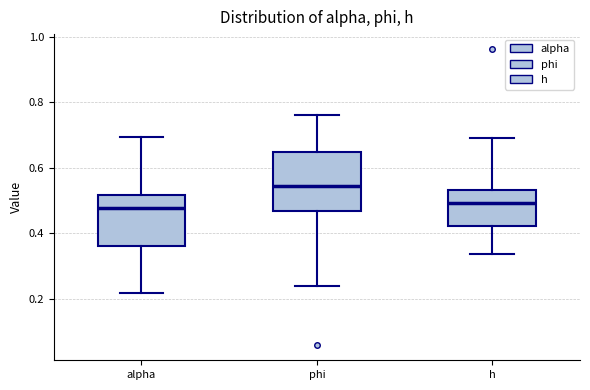

Comparing the boxes themselves (not the whiskers), which one is the tallest?

phi